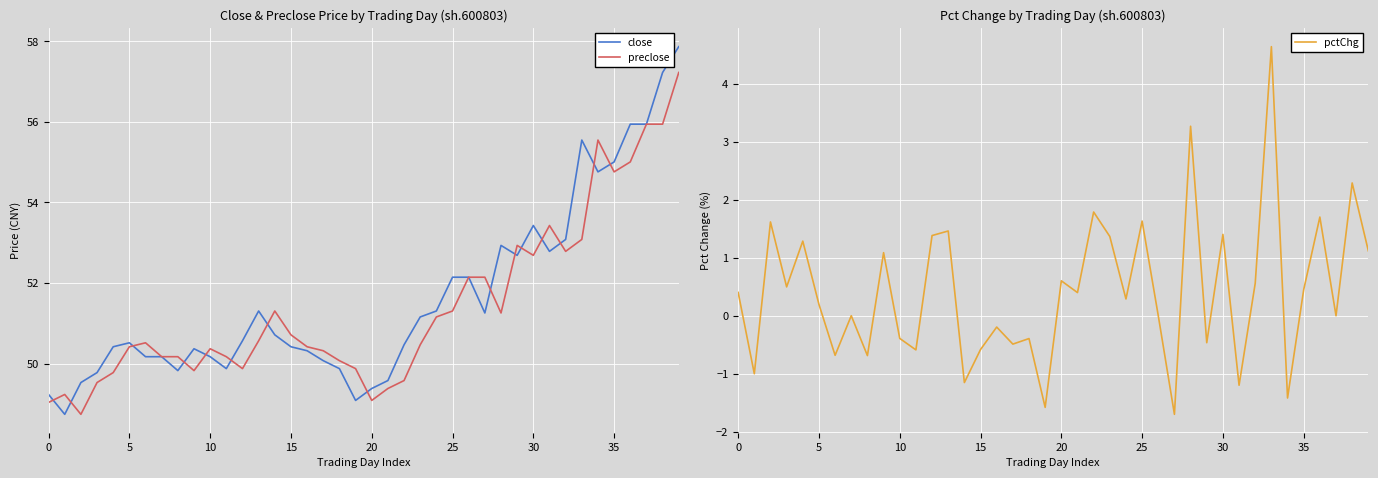

List the series in order of their peak value, highest first.

close, preclose, pctChg